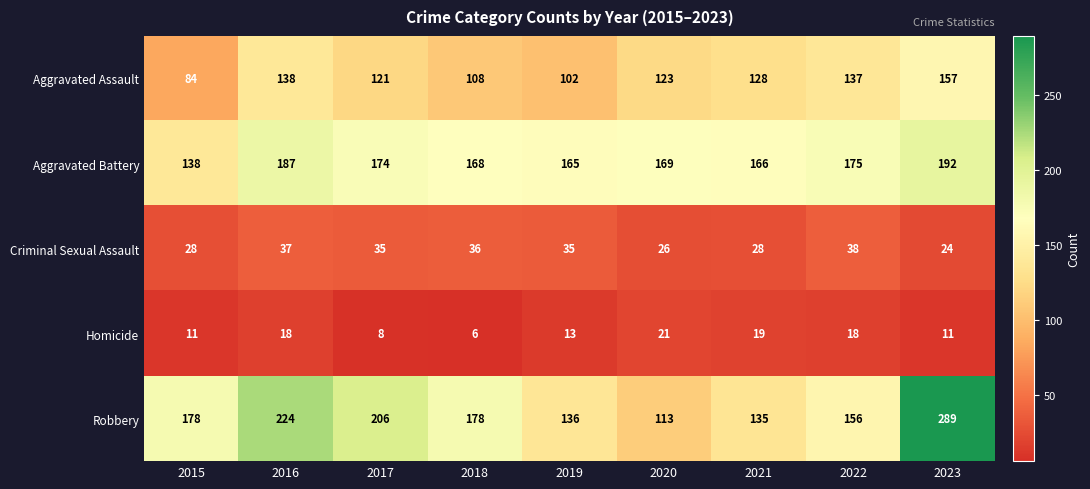

Where does the Aggravated Assault series first go above 123?

2016